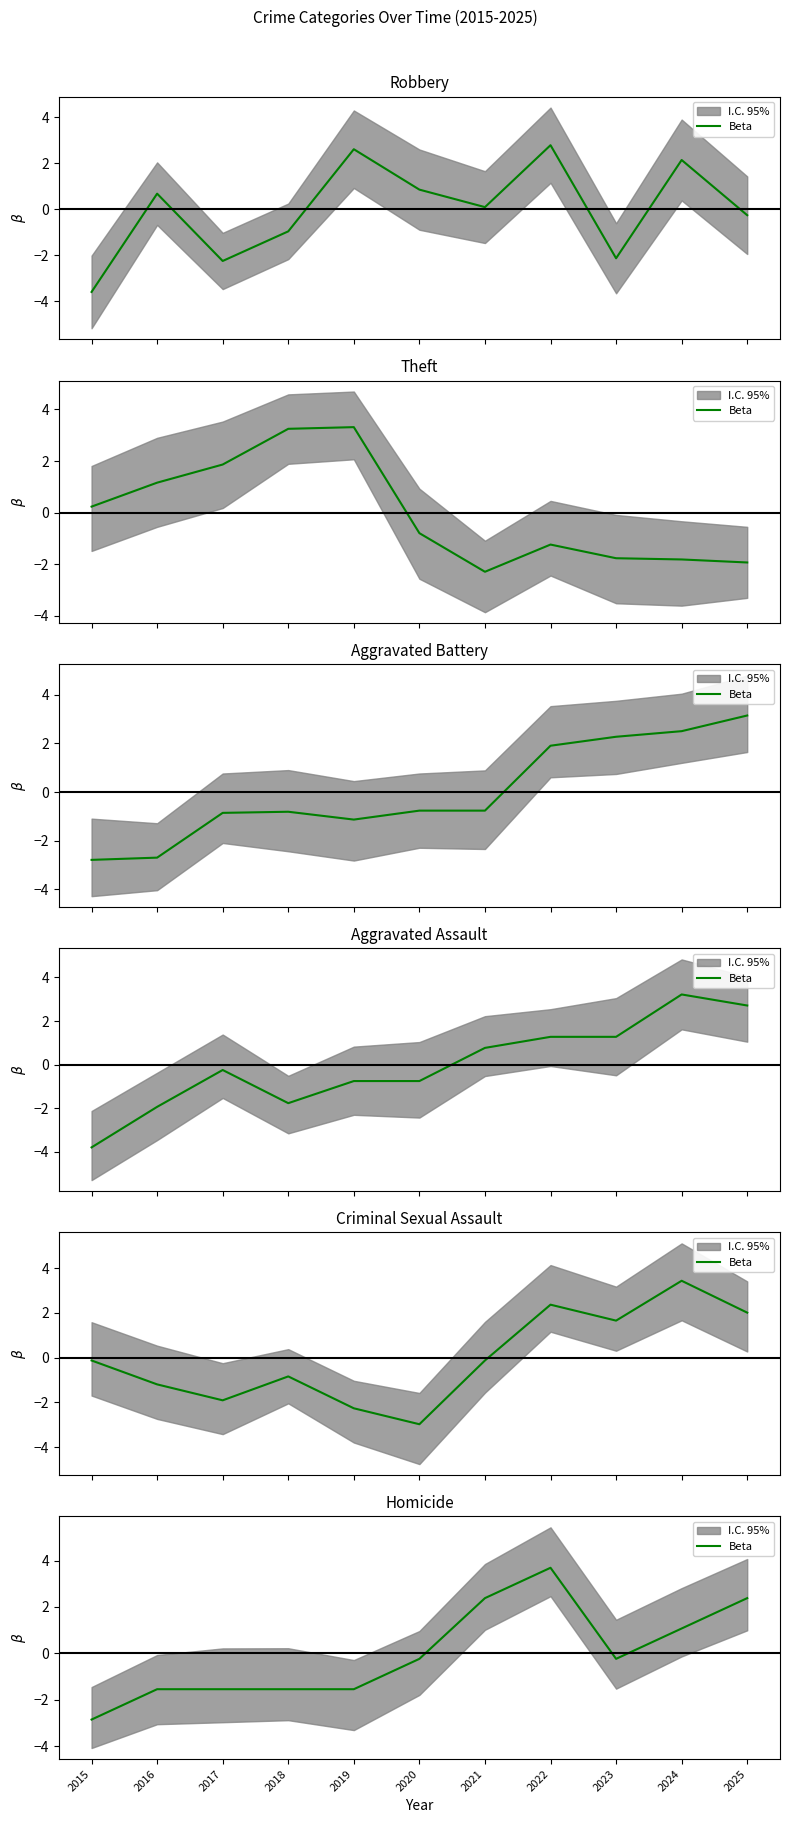

List the labels in order of value, smallest first.

2015, 2016, 2017, 2018, 2019, 2020, 2023, 2024, 2021, 2025, 2022